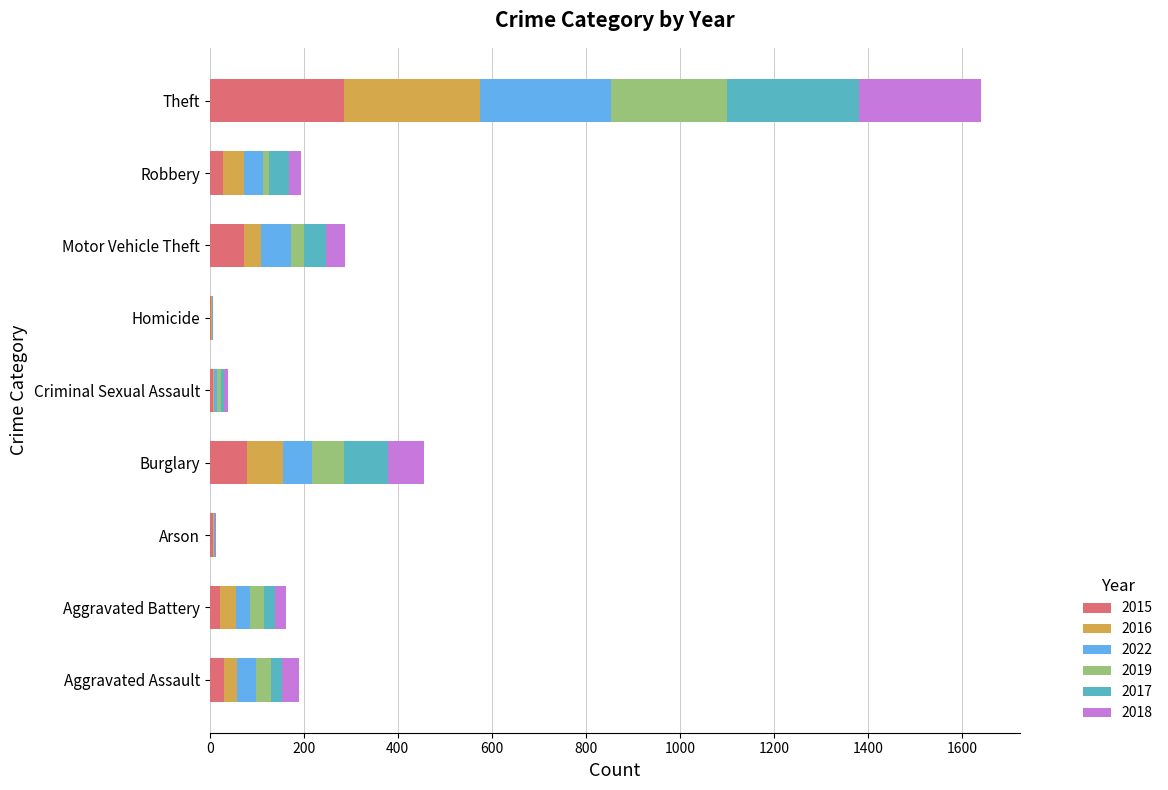

At which label does 2015 reach its peak?

Theft